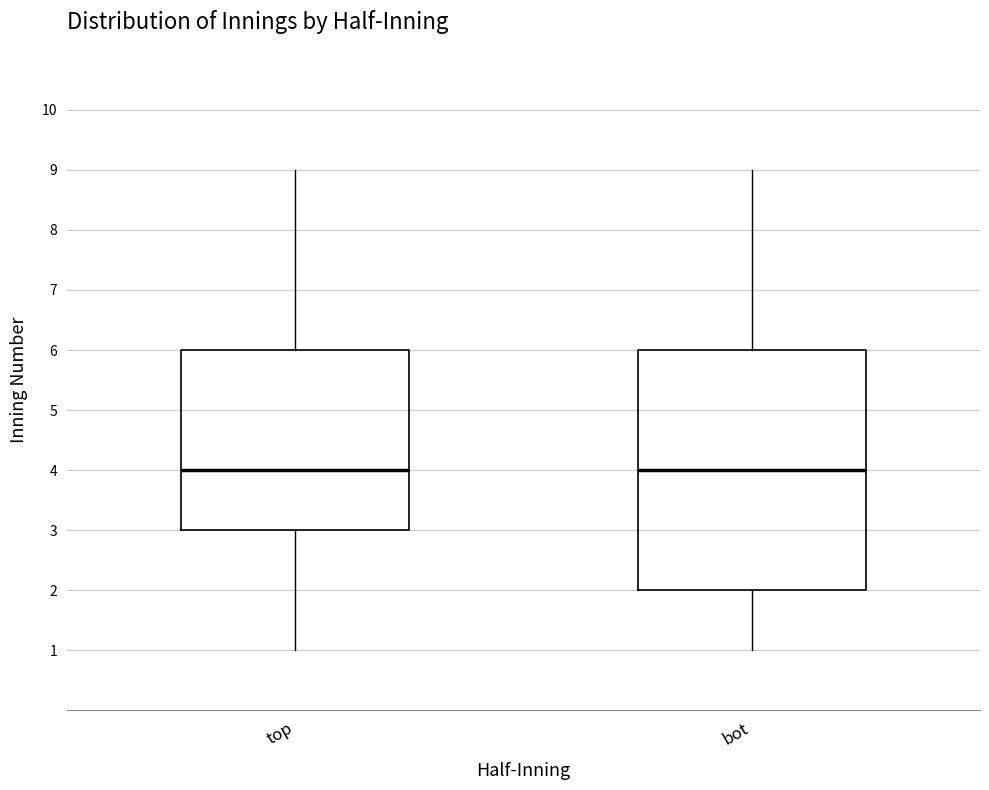

Where does the lower whisker of the box for top end on the y-axis? The values are not printed on the chart, so give them approximately, as read against the axis.

1